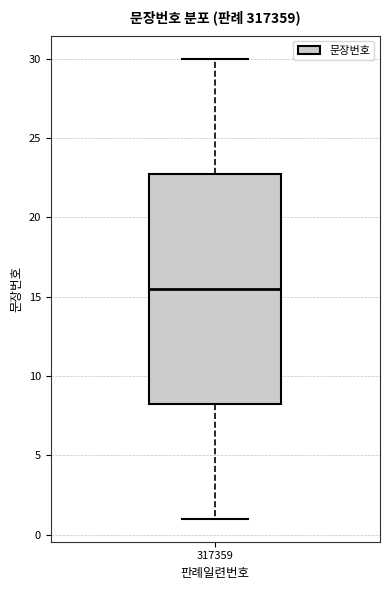

Read this box plot against the y-axis: the position of the median line, the range covered by the box, and the ends of both whiskers. The values are not printed on the chart, so give them approximately, as read against the axis.

median 15.5, box 8.5 to 23.0, whiskers 1.0 to 30.0